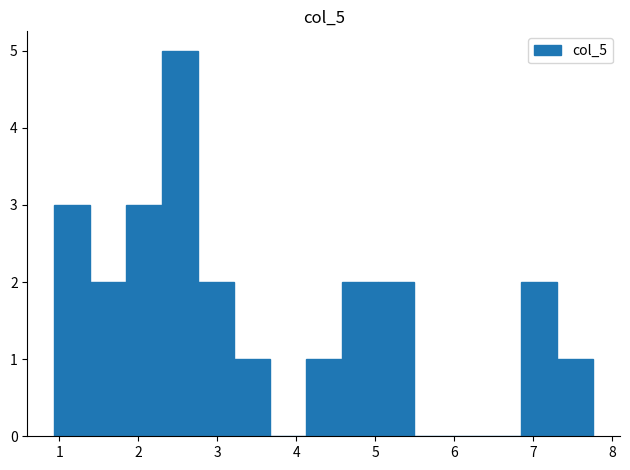

Reading left to right, list every bar in this chart as the range it spans on the x-axis followed by its height. Neither the bar edges nor the heights are printed on the chart, so give them approximately, as read against the axes.

0.9 to 1.4: 3
1.4 to 1.8: 2
1.8 to 2.3: 3
2.3 to 2.8: 5
2.8 to 3.2: 2
3.2 to 3.7: 1
3.7 to 4.1: 0
4.1 to 4.6: 1
4.6 to 5.0: 2
5.0 to 5.5: 2
5.5 to 5.9: 0
5.9 to 6.4: 0
6.4 to 6.9: 0
6.9 to 7.3: 2
7.3 to 7.8: 1